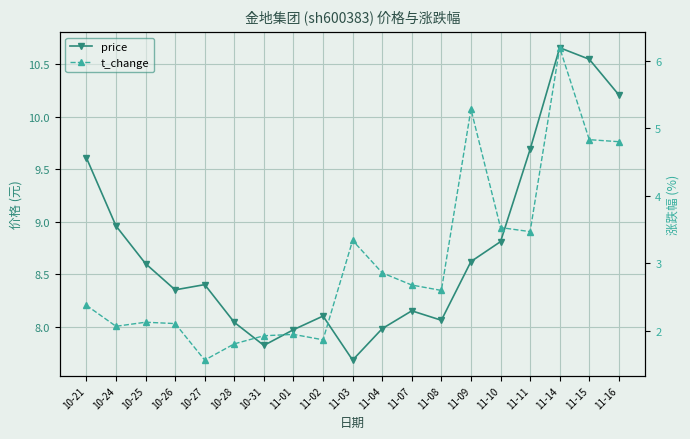

What is the difference between the second highest and minimum values in the t_change series?

3.7